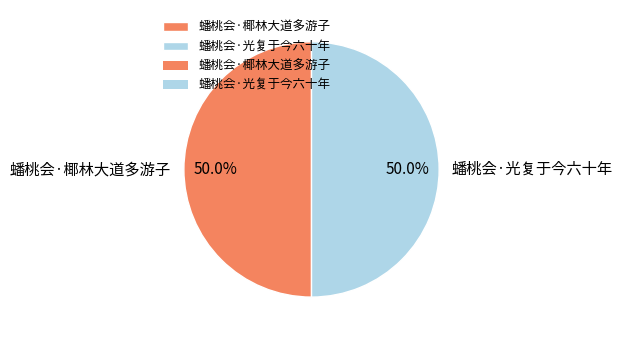

True or false: 蟠桃会·椰林大道多游子 accounts for 58% of the total.

False